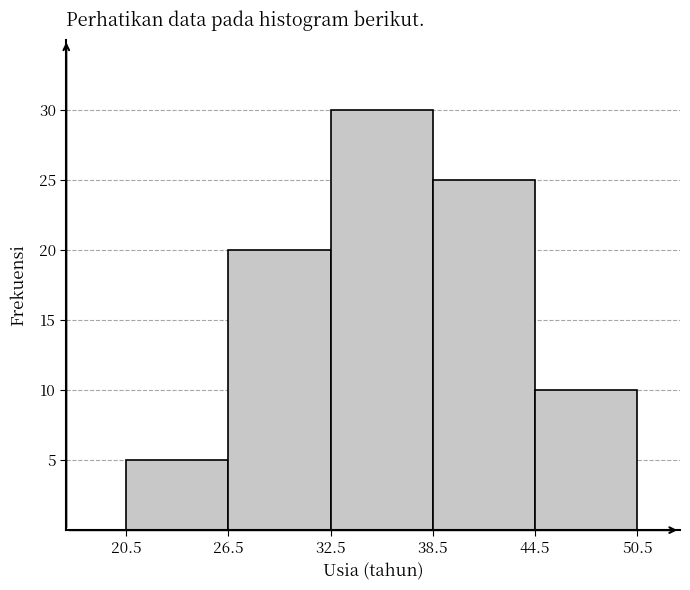

What is the height of the bar covering 26.5 to 32.5 on the x-axis? The values are not printed on the chart, so give them approximately, as read against the axis.

20